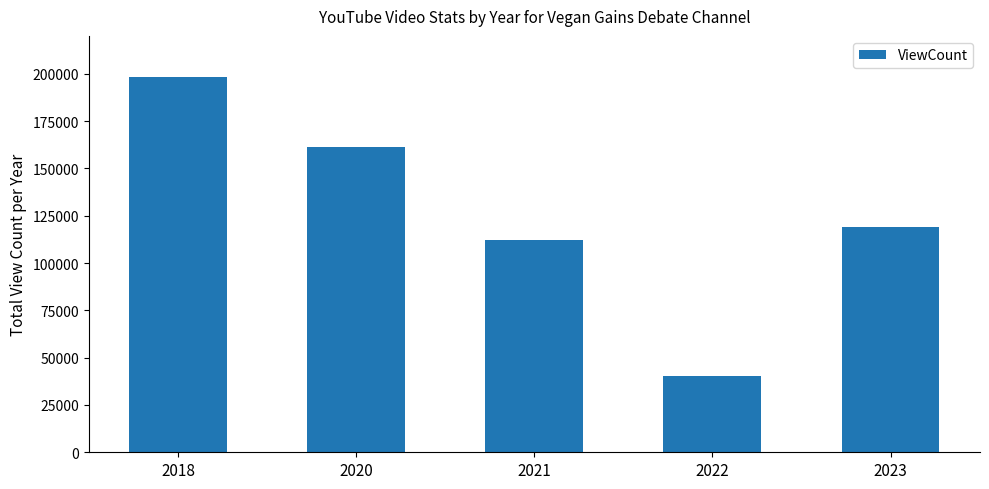

What is the sum of all values?

631184